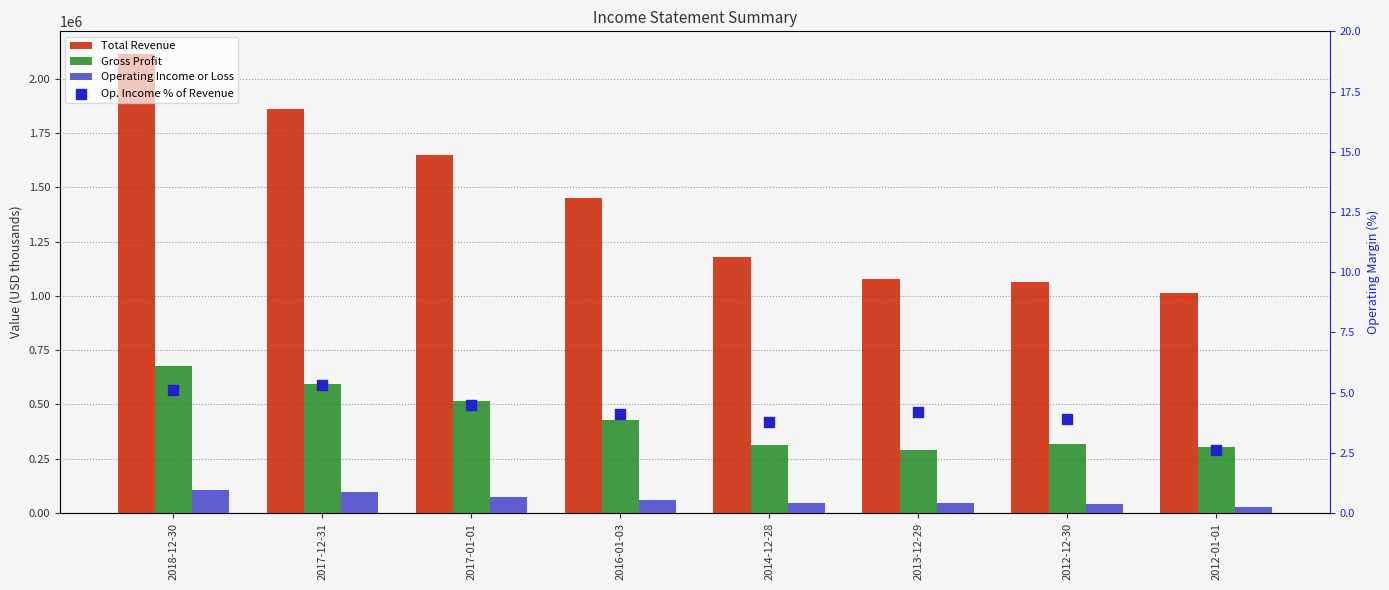

Which series has the widest spread of Y values?

Total Revenue